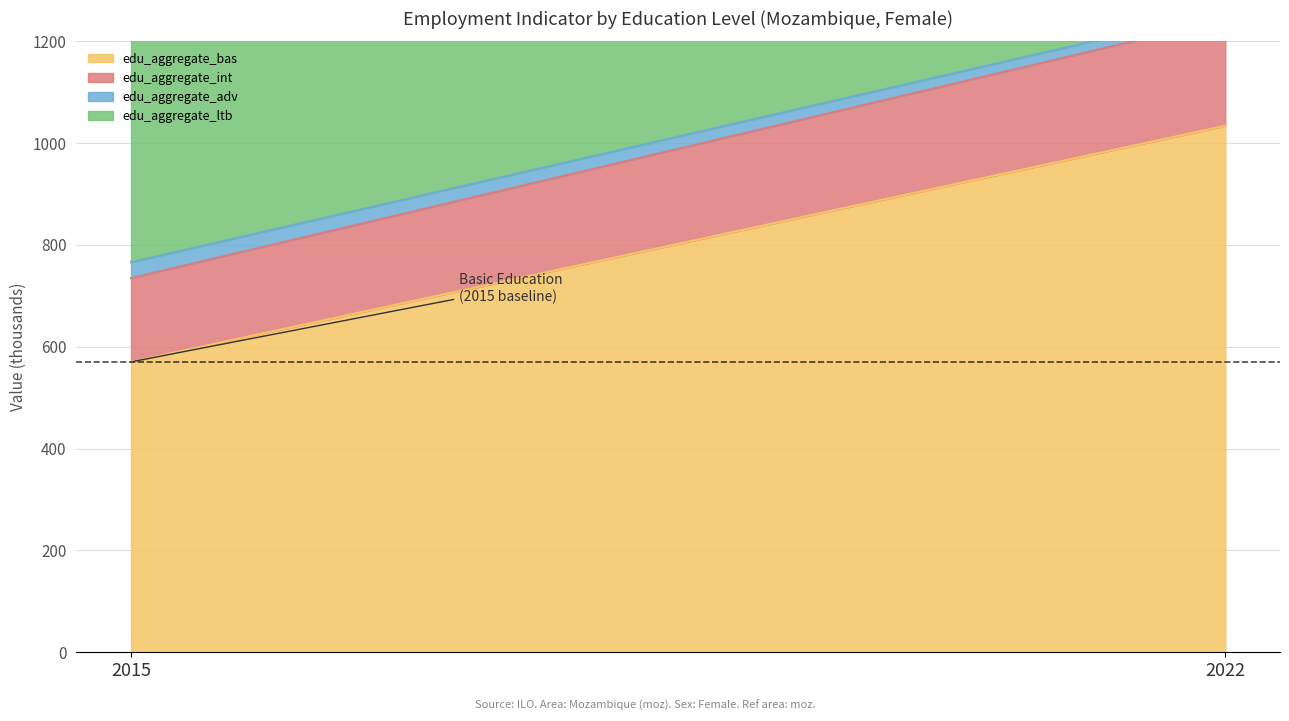

What is the lowest value of the edu_aggregate_ltb series?

734.4